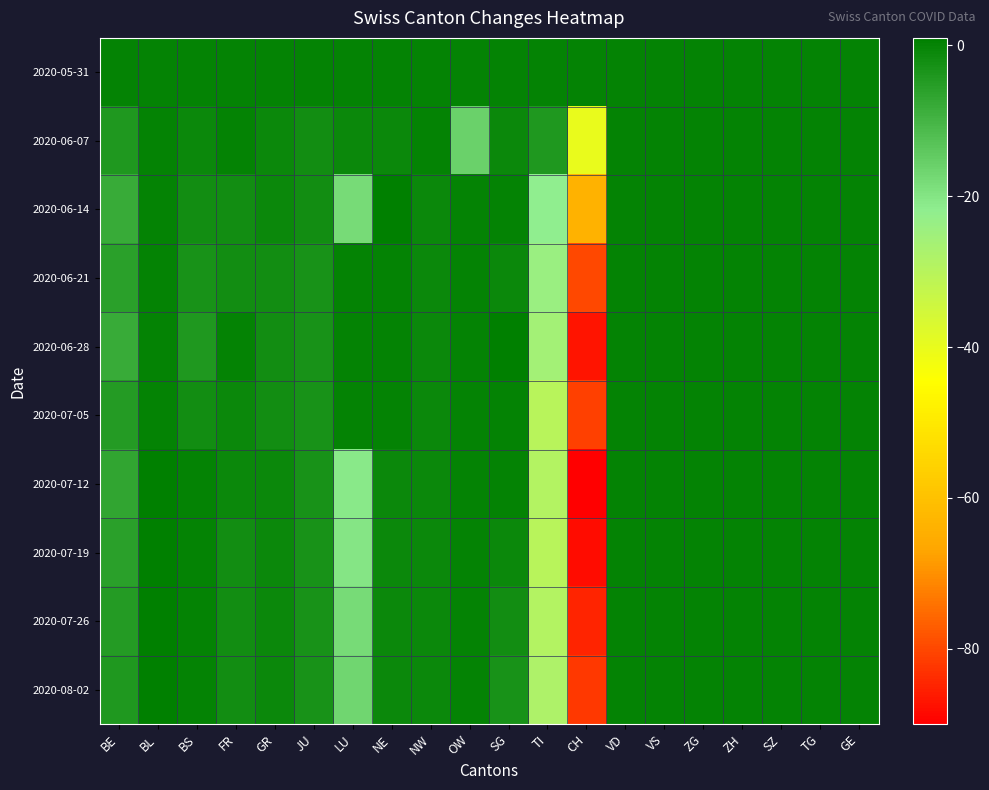

Reading right to left, extract all data points from this chart.

2020-05-31: GE=0	TG=0	SZ=0	ZH=0	ZG=0	VS=0	VD=0	CH=0	TI=0	SG=0	OW=0	NW=0	NE=0	LU=0	JU=0	GR=0	FR=0	BS=0	BL=0	BE=0
2020-06-07: GE=0	TG=0	SZ=0	ZH=0	ZG=0	VS=0	VD=0	CH=-40	TI=-4	SG=-1	OW=-16	NW=0	NE=-1	LU=-1	JU=-2	GR=-1	FR=0	BS=-1	BL=0	BE=-4
2020-06-14: GE=0	TG=0	SZ=0	ZH=0	ZG=0	VS=0	VD=0	CH=-64	TI=-22	SG=0	OW=0	NW=-1	NE=1	LU=-18	JU=-2	GR=-1	FR=-2	BS=-2	BL=0	BE=-8
2020-06-21: GE=0	TG=0	SZ=0	ZH=0	ZG=0	VS=0	VD=0	CH=-80	TI=-24	SG=-1	OW=0	NW=-1	NE=0	LU=0	JU=-3	GR=-2	FR=-2	BS=-3	BL=0	BE=-6
2020-06-28: GE=0	TG=0	SZ=0	ZH=0	ZG=0	VS=0	VD=0	CH=-87	TI=-26	SG=1	OW=0	NW=-1	NE=0	LU=0	JU=-3	GR=-2	FR=0	BS=-4	BL=0	BE=-8
2020-07-05: GE=0	TG=0	SZ=0	ZH=0	ZG=0	VS=0	VD=0	CH=-81	TI=-30	SG=0	OW=0	NW=-1	NE=0	LU=0	JU=-3	GR=-2	FR=-1	BS=-2	BL=0	BE=-5
2020-07-12: GE=0	TG=0	SZ=0	ZH=0	ZG=0	VS=0	VD=0	CH=-90	TI=-29	SG=0	OW=0	NW=-1	NE=-1	LU=-21	JU=-3	GR=-1	FR=-1	BS=0	BL=1	BE=-7
2020-07-19: GE=0	TG=0	SZ=0	ZH=0	ZG=0	VS=0	VD=0	CH=-88	TI=-30	SG=-1	OW=0	NW=-1	NE=-1	LU=-20	JU=-3	GR=-1	FR=-2	BS=0	BL=1	BE=-6
2020-07-26: GE=0	TG=0	SZ=0	ZH=0	ZG=0	VS=0	VD=0	CH=-85	TI=-29	SG=-2	OW=0	NW=-1	NE=-1	LU=-18	JU=-3	GR=-1	FR=-2	BS=0	BL=1	BE=-5
2020-08-02: GE=0	TG=0	SZ=0	ZH=0	ZG=0	VS=0	VD=0	CH=-82	TI=-28	SG=-3	OW=0	NW=-1	NE=-1	LU=-17	JU=-3	GR=-1	FR=-2	BS=0	BL=1	BE=-4